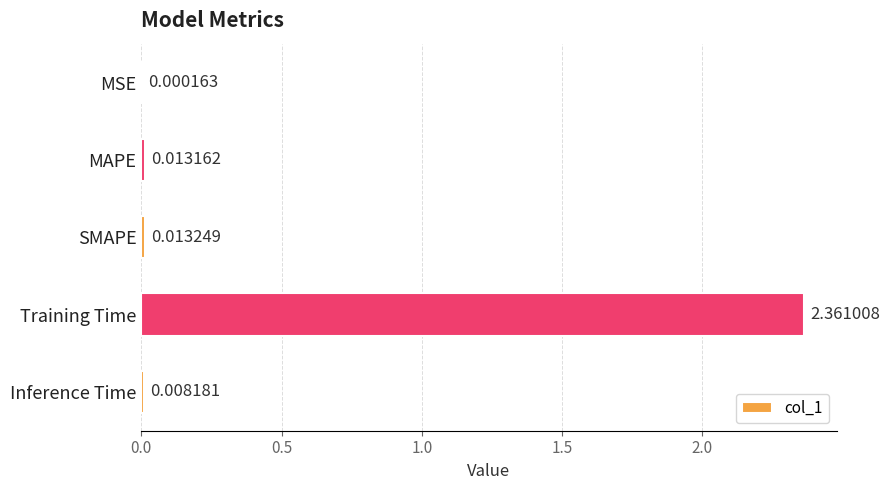

Between SMAPE and MSE, which is larger?

SMAPE